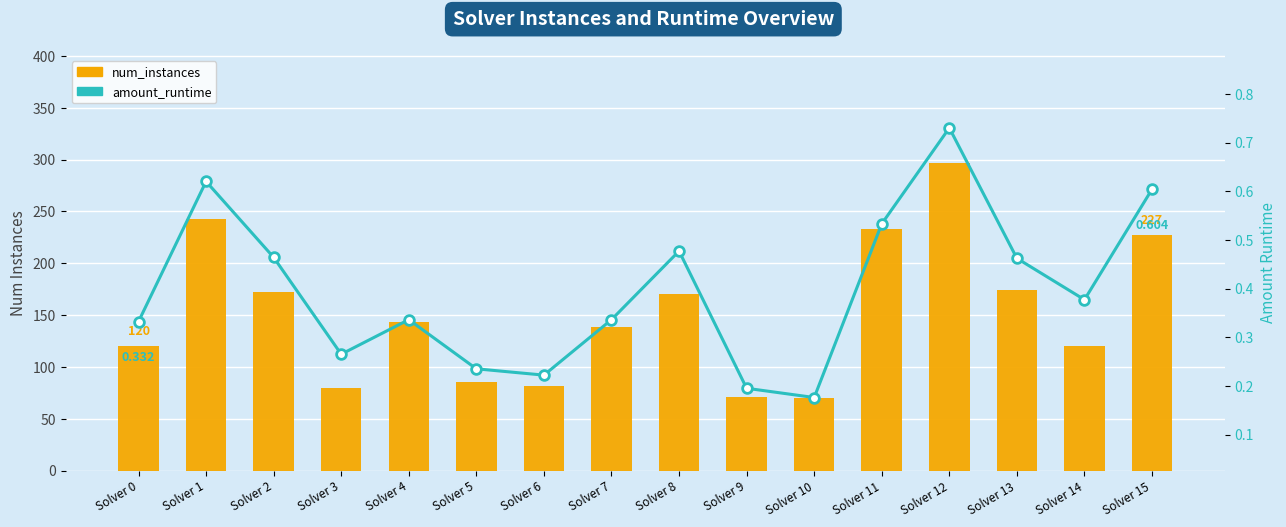

Reading right to left, list all the values displayed in this chart.

num_instances: 227.0	120.0	174.0	297.0	233.0	70.0	71.0	170.0	138.0	82.0	85.0	143.0	80.0	172.0	243.0	120.0
amount_runtime: 0.6	0.4	0.5	0.7	0.5	0.2	0.2	0.5	0.3	0.2	0.2	0.3	0.3	0.5	0.6	0.3